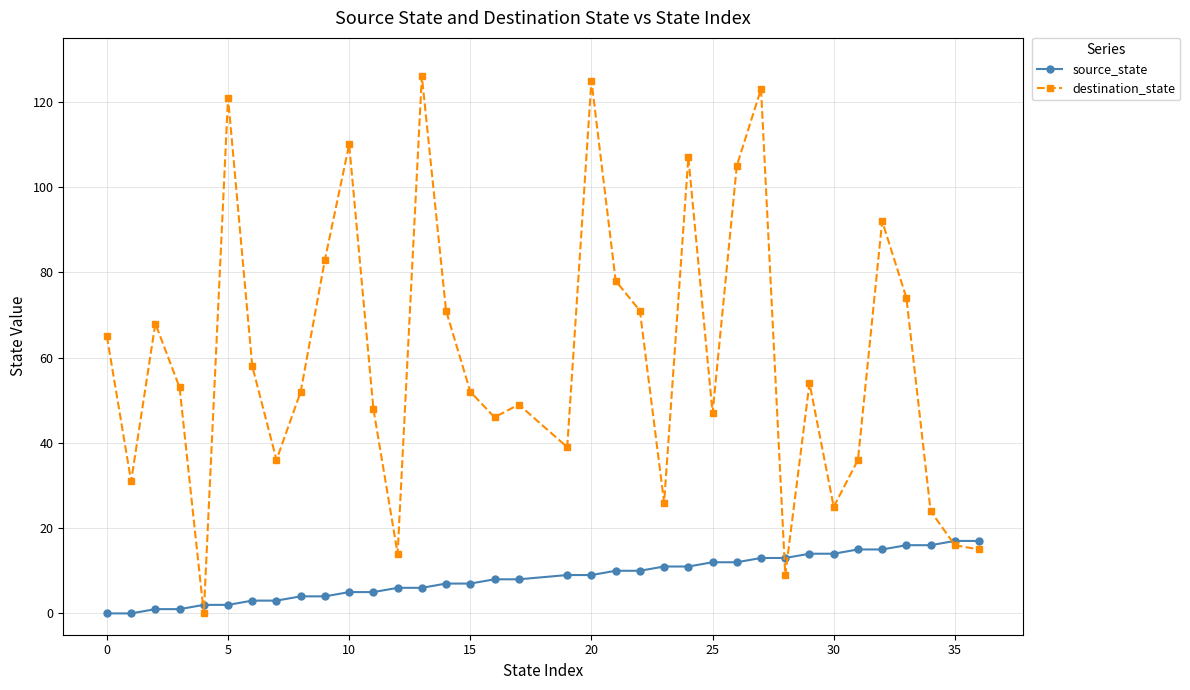

Which series has the widest spread of values?

destination_state